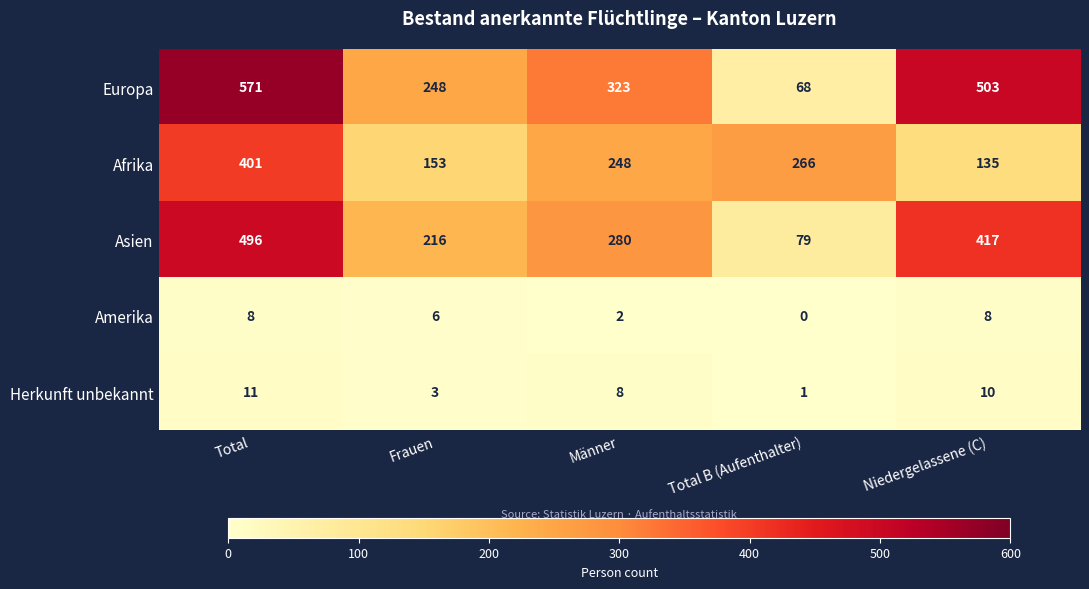

What is the difference between the second highest and second lowest values in the Amerika series?

6